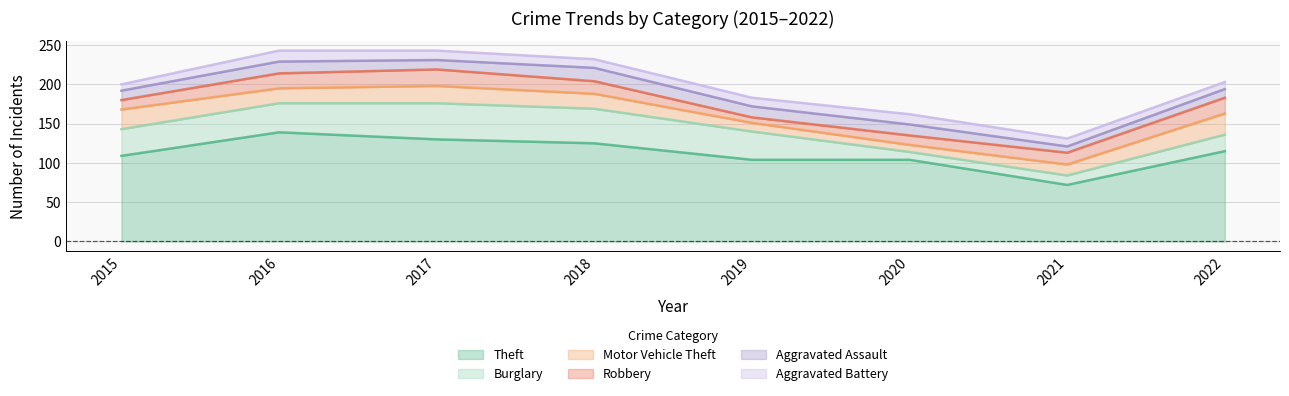

What is the lowest value of the Aggravated Battery series?

8